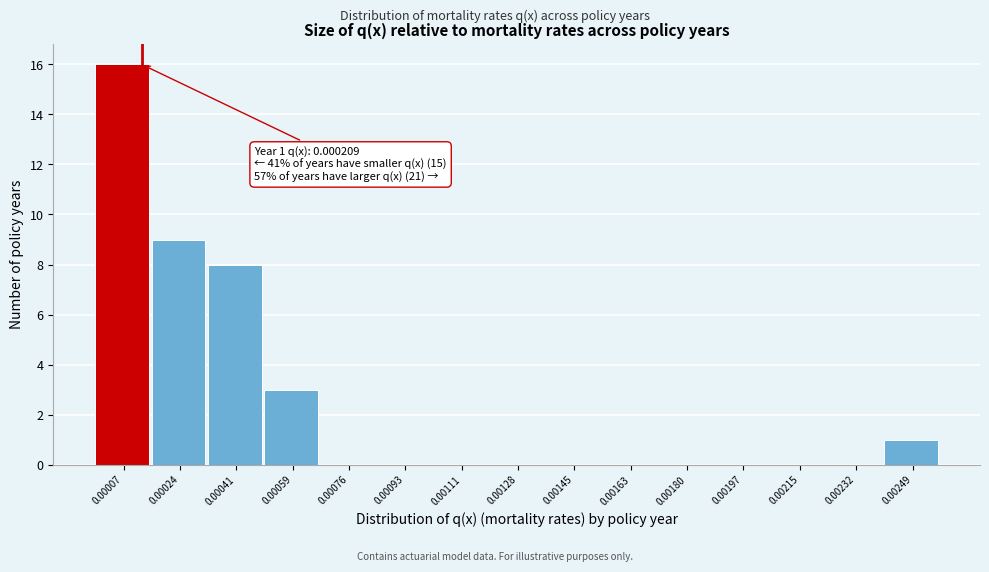

Reading left to right, transcribe all the data shown in this chart.

0.00007=16	0.00024=9	0.00041=8	0.00059=3	0.00076=0	0.00093=0	0.00111=0	0.00128=0	0.00145=0	0.00163=0	0.00180=0	0.00197=0	0.00215=0	0.00232=0	0.00249=1